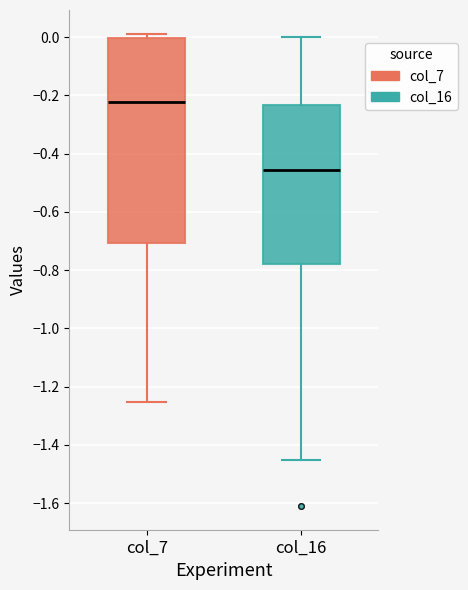

Which box has the lowest median line?

col_16